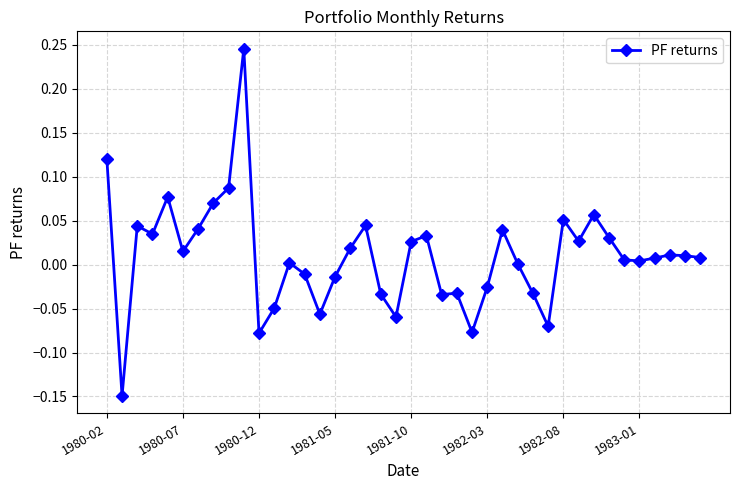

What is the difference between the maximum and second lowest values?

0.3